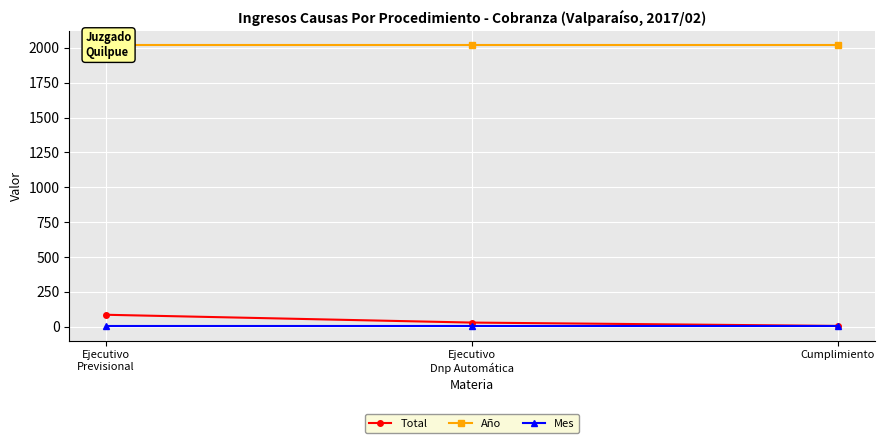

Reading right to left, extract all data points from this chart.

Total: 6	30	86
Año: 2017	2017	2017
Mes: 2	2	2